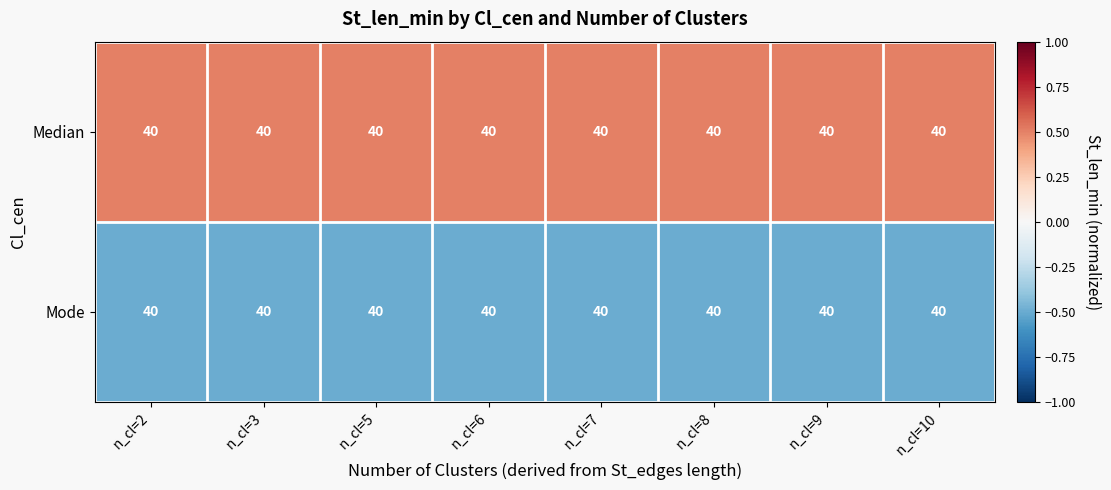

What is the greatest value displayed?

0.5